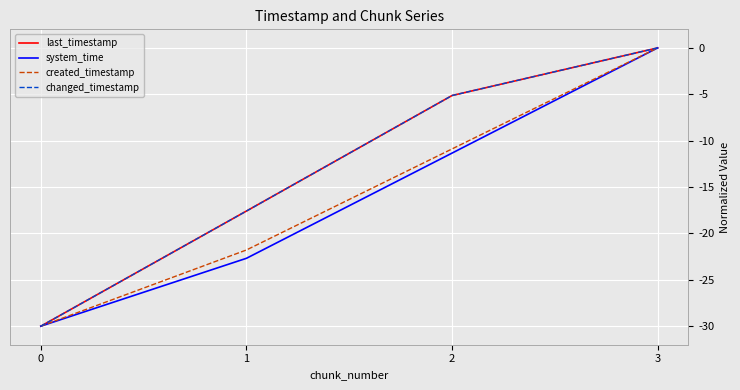

At which category is the sum across all series the highest?

3